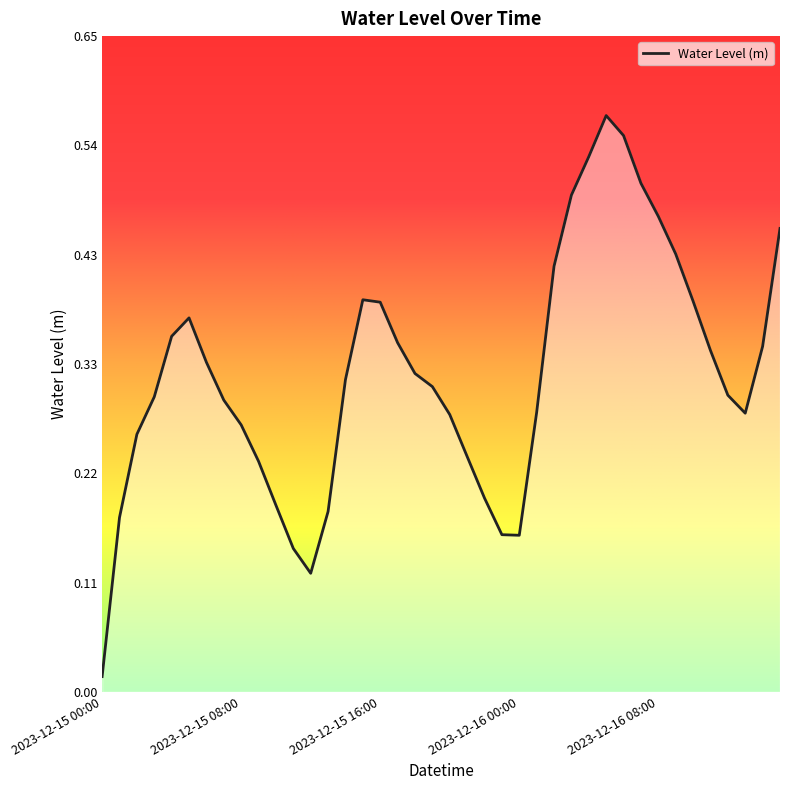

Which has a higher value, 2023-12-15 00:00 or 2023-12-15 04:00?

2023-12-15 04:00